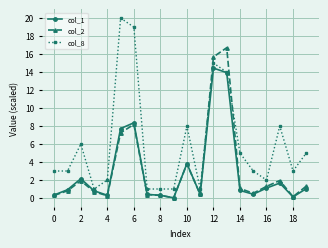

Which series ends up on top after the final intersection of col_1 and col_2?

col_2